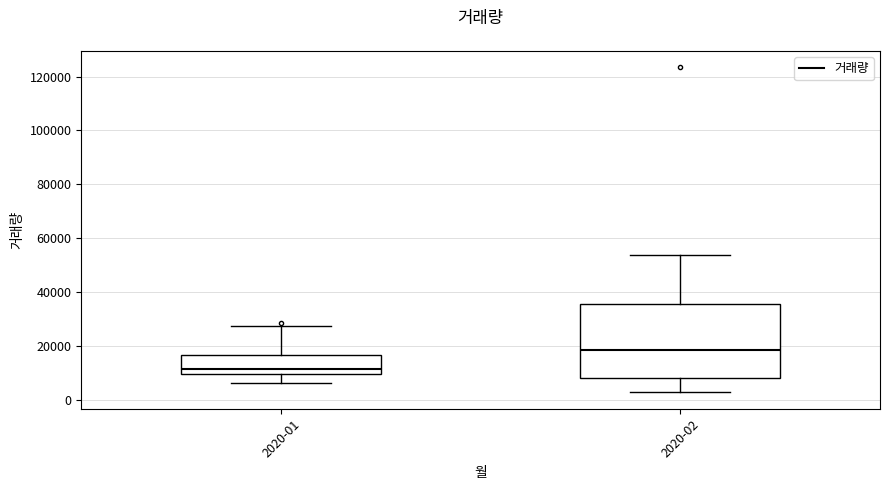

Where does the median line of the box for 2020-02 sit on the y-axis? The values are not printed on the chart, so give them approximately, as read against the axis.

18000